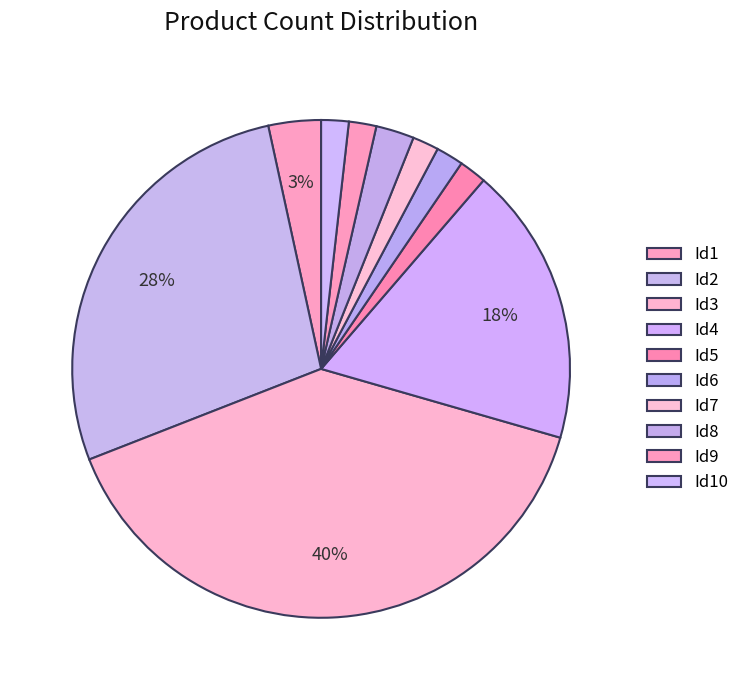

To the nearest percent, what is the difference between the Id4 and Id7 slice percentages?

16%